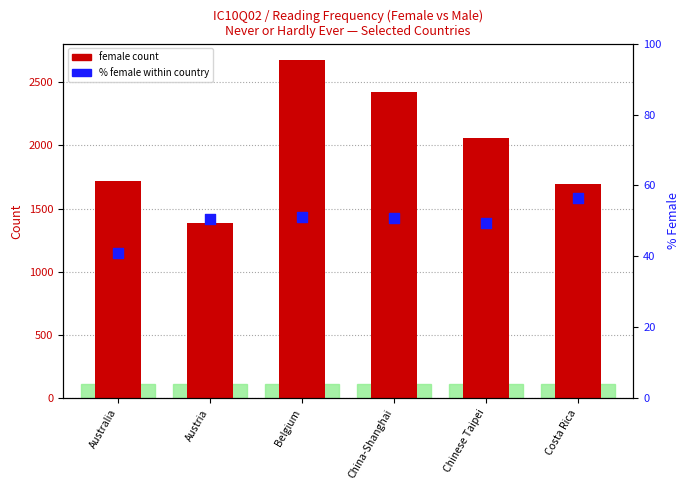

Which series has the largest total across all categories?

Female count (Never/hardly ever)